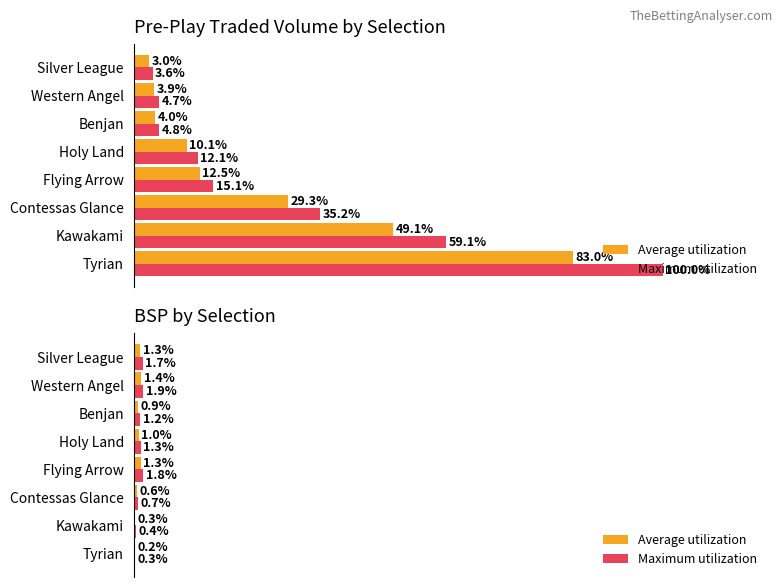

Which series has the largest total across all categories?

Maximum utilization